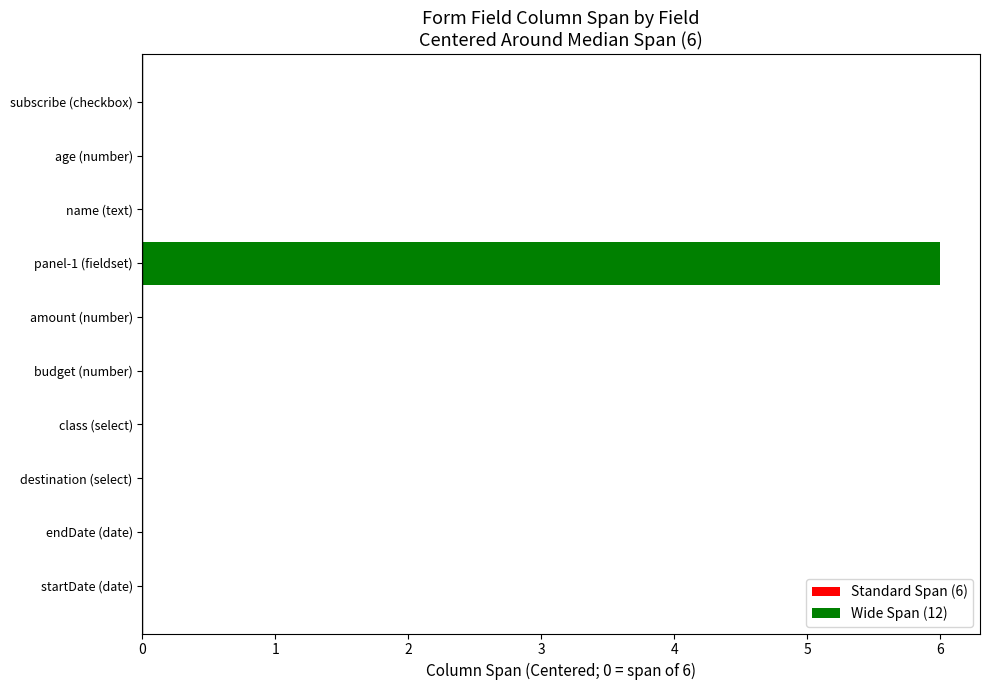

Count the values in the range 0 to 1.

9